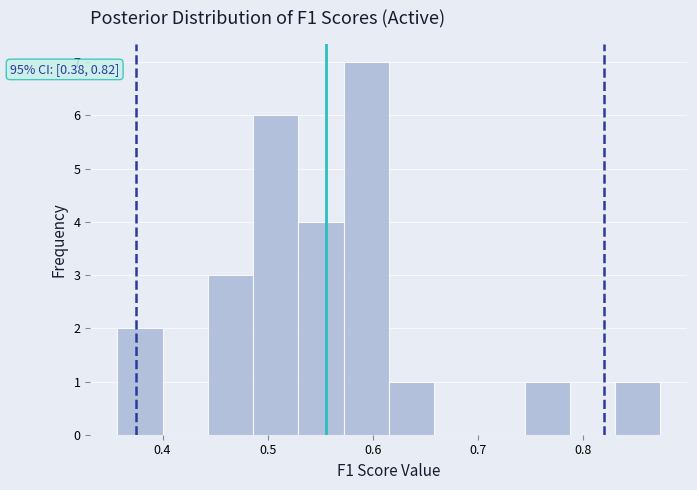

Over which range of the x-axis is the bar tallest?

0.57 to 0.62